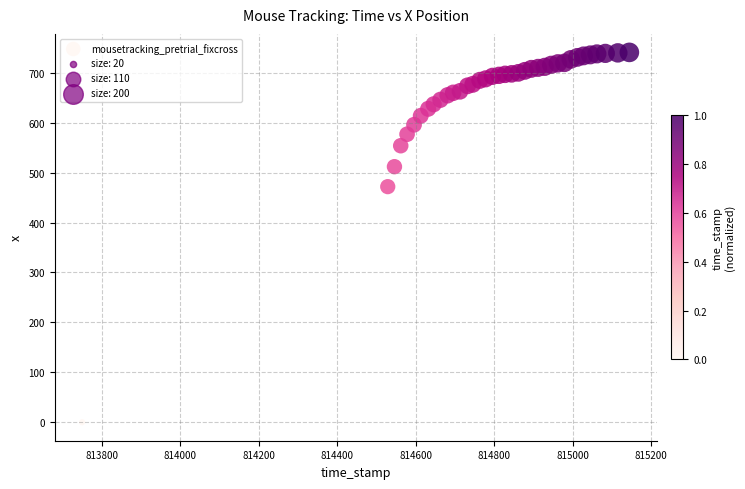

What Y value in the scatter plot is closest to 370?

472